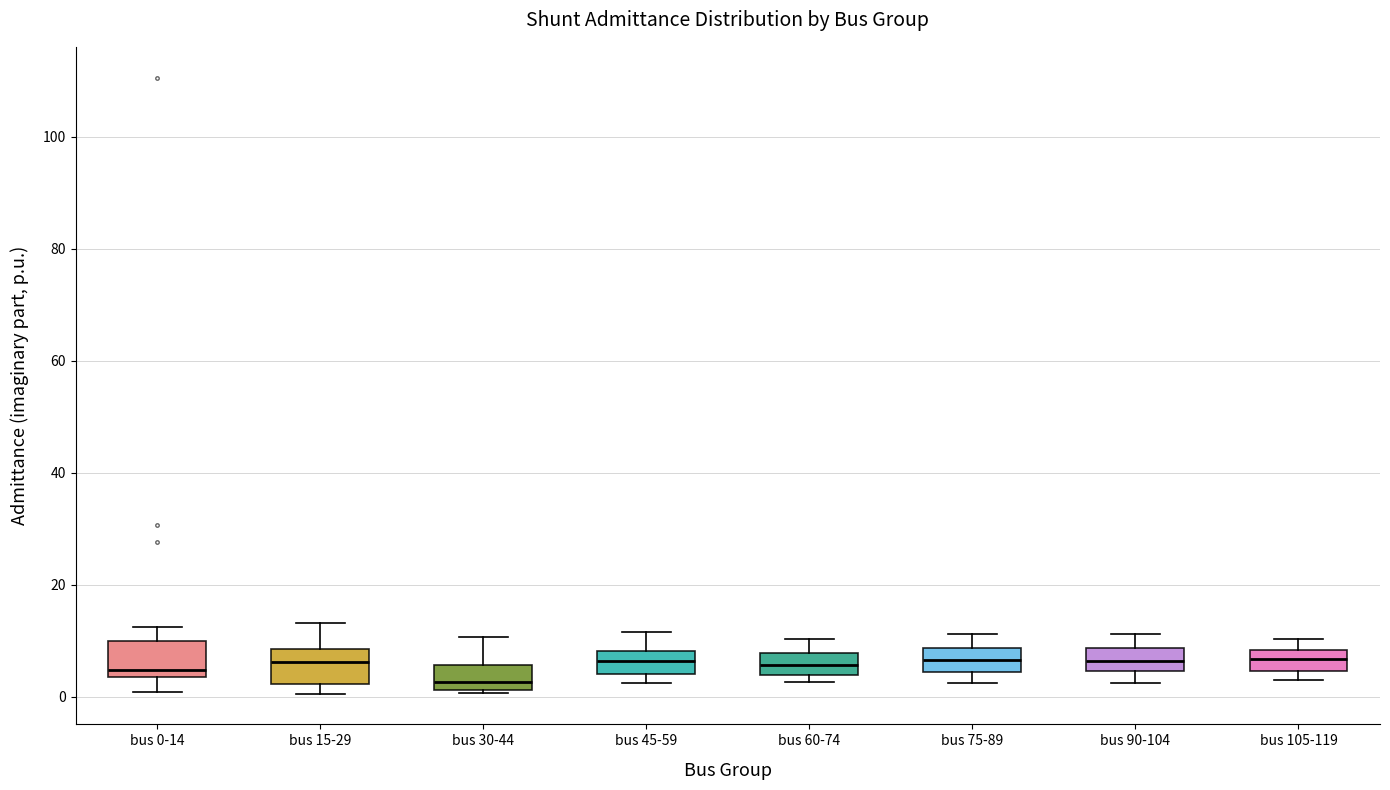

Which box has the lowest median line?

bus 30-44